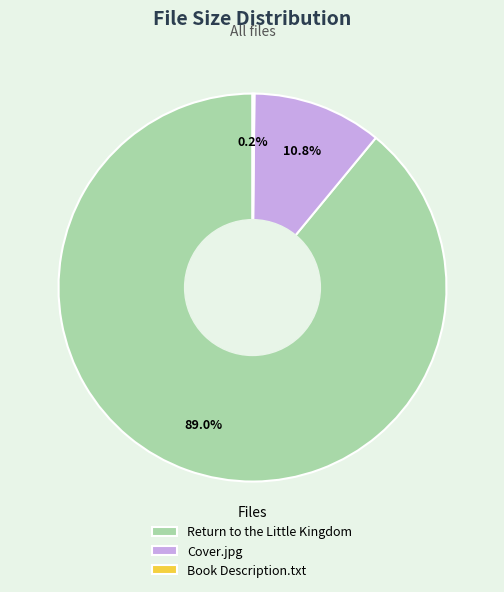

Is there a majority slice in this chart?

Yes